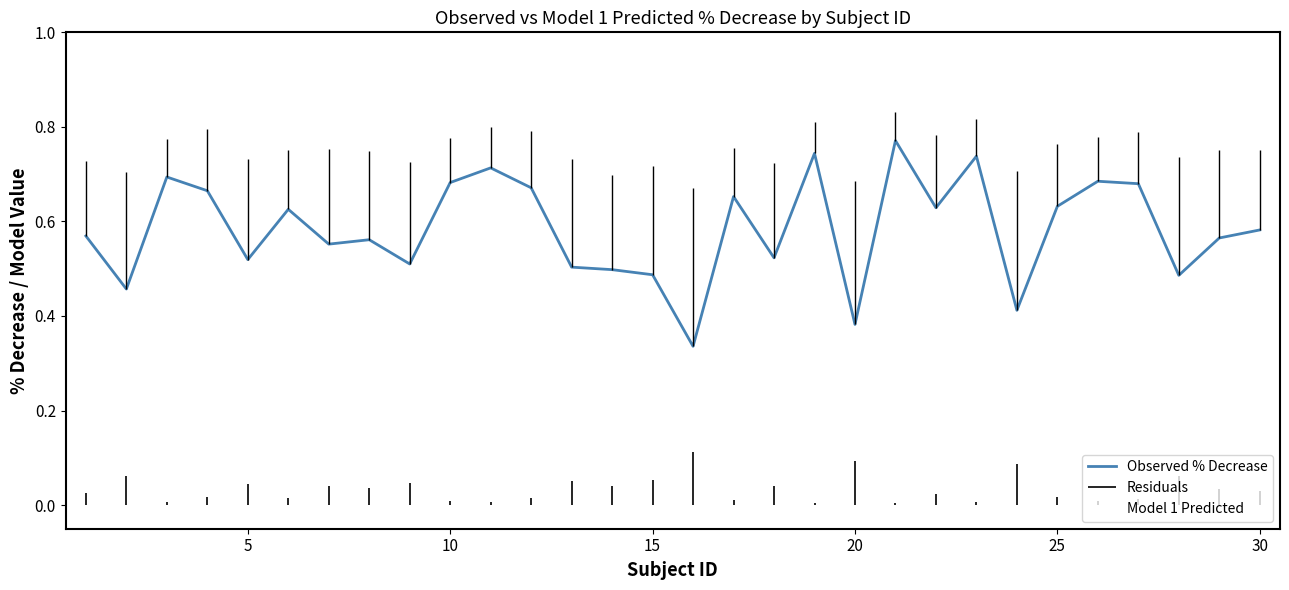

True or false: Model 1 Predicted and Observed % Decrease cross at least once.

False